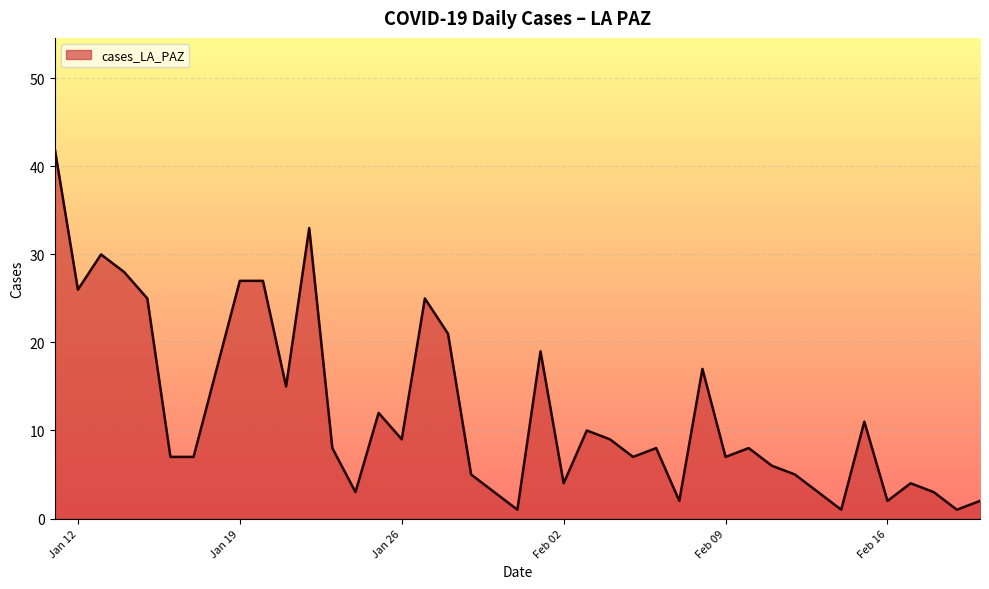

What is the maximum value shown in the chart?

42